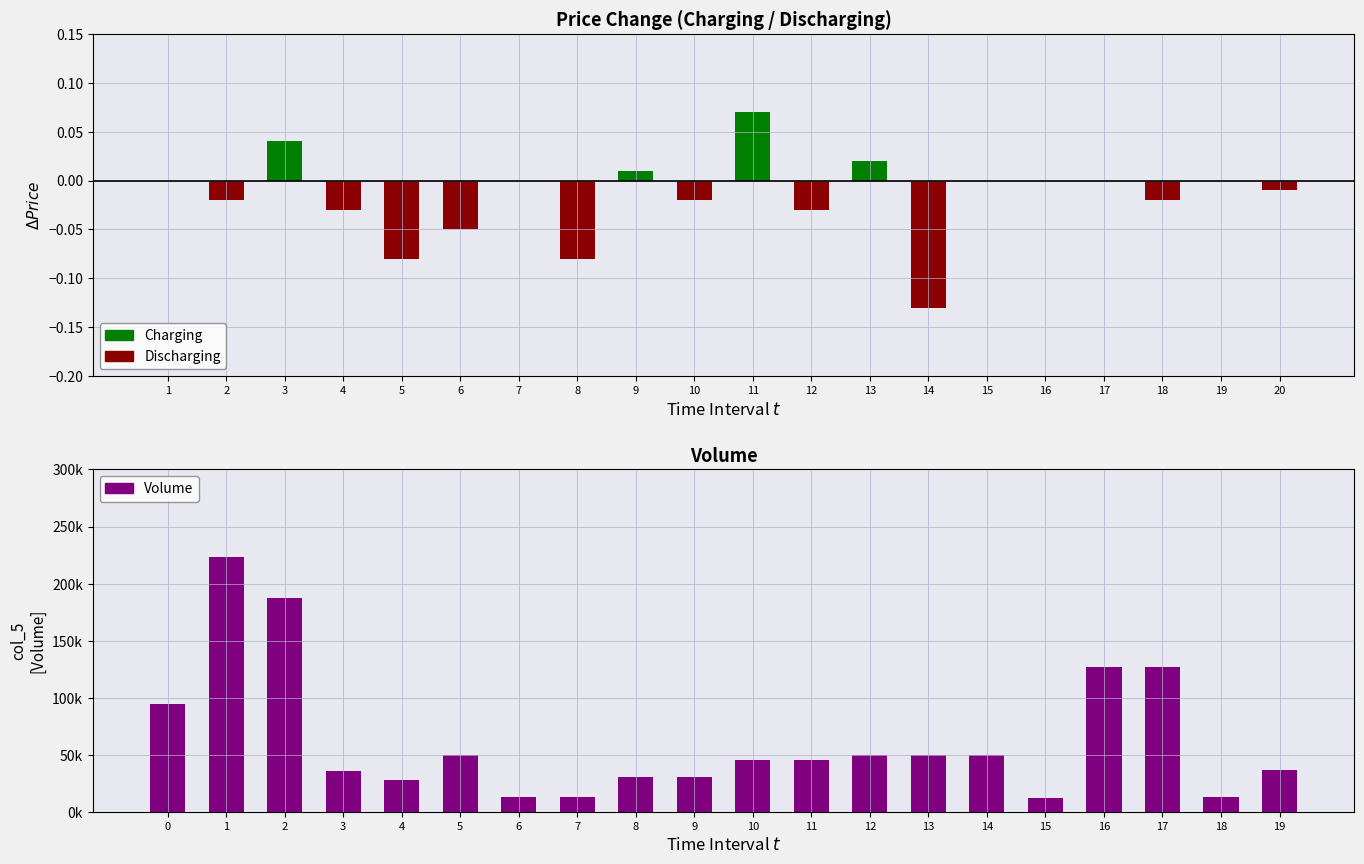

Between 2 and 12, which is larger?

2